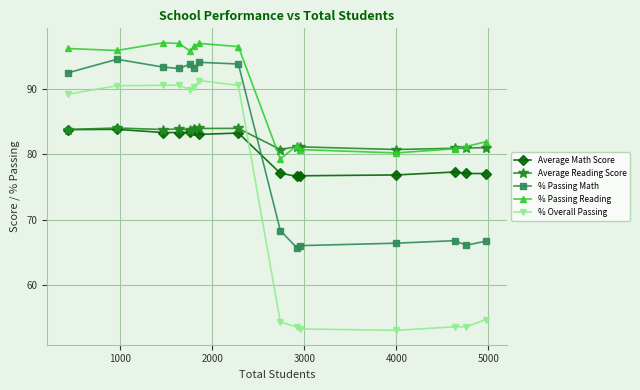

After their last crossing, which series has the higher values: Average Math Score or % Overall Passing?

Average Math Score